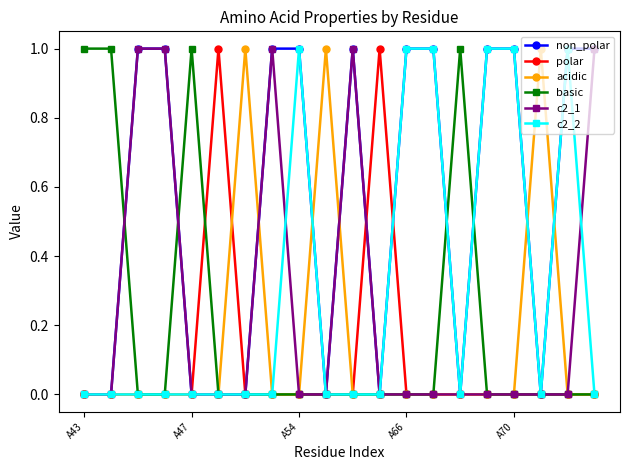

What are all the series names shown in the legend?

non_polar, polar, acidic, basic, c2_1, c2_2